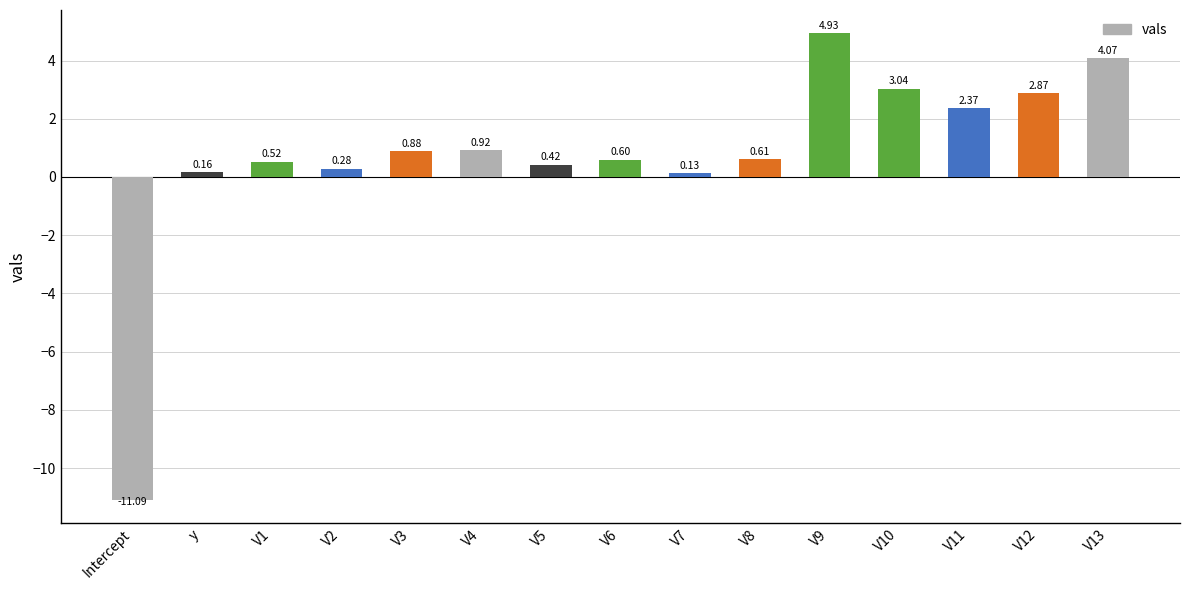

At which label does the data first exceed 0?

y